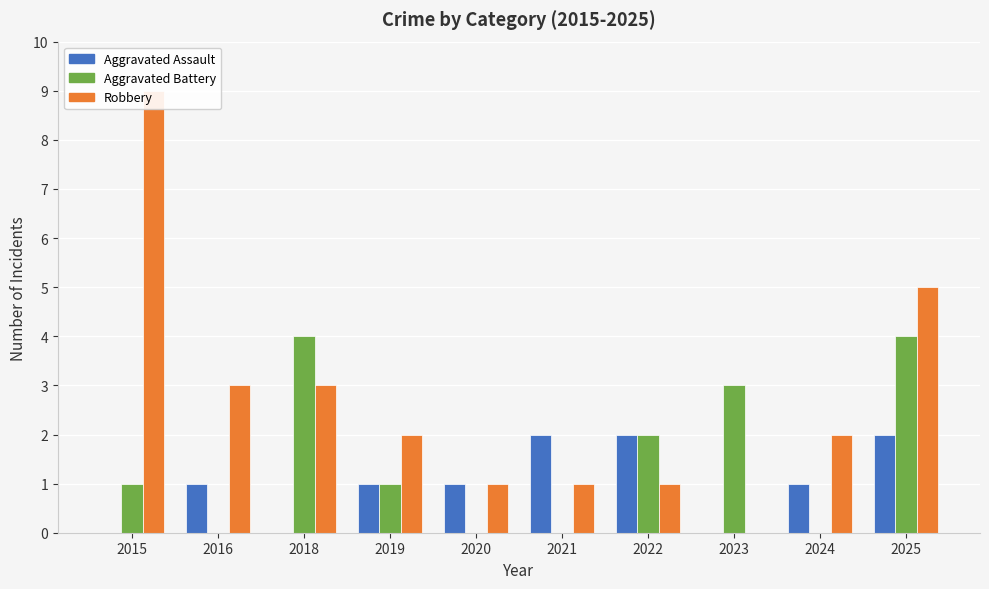

Reading left to right, transcribe all the data shown in this chart.

Aggravated Assault: 2015=0	2016=1	2018=0	2019=1	2020=1	2021=2	2022=2	2023=0	2024=1	2025=2
Aggravated Battery: 2015=1	2016=0	2018=4	2019=1	2020=0	2021=0	2022=2	2023=3	2024=0	2025=4
Robbery: 2015=9	2016=3	2018=3	2019=2	2020=1	2021=1	2022=1	2023=0	2024=2	2025=5